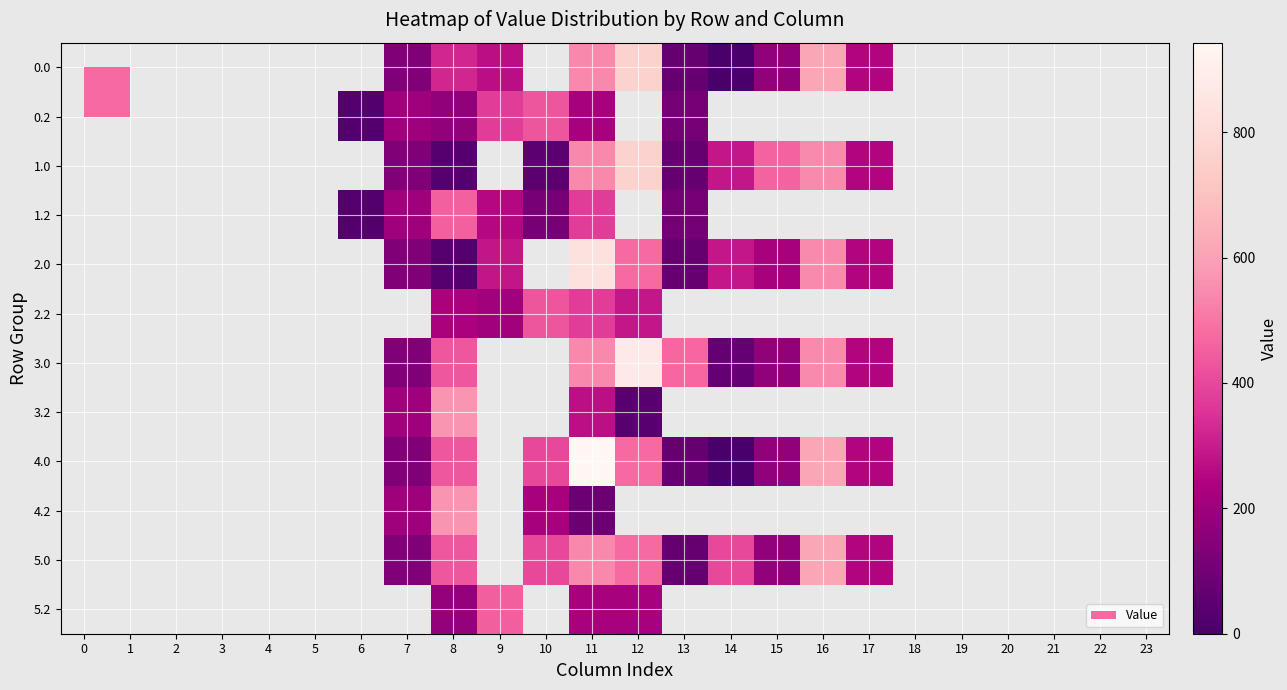

At how many categories does at least one series exceed 898?

1